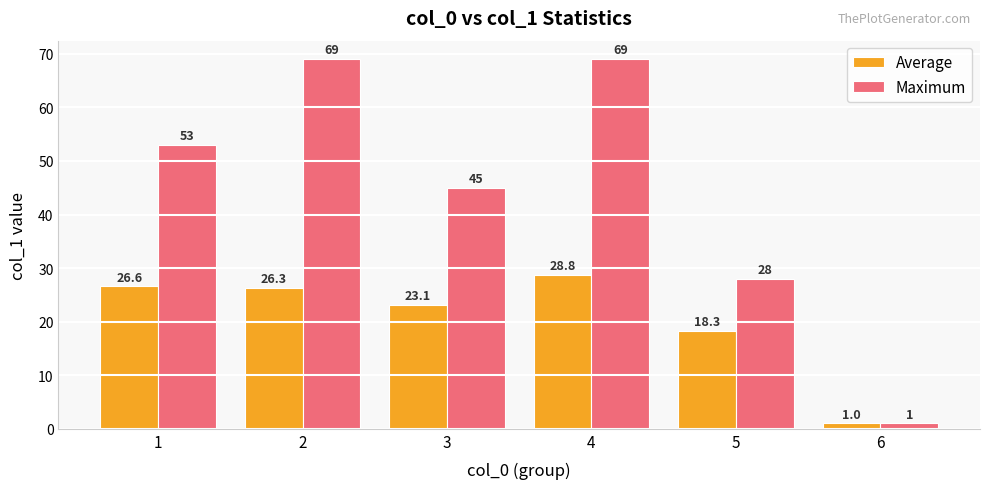

Is the value of Average at 5 greater than the value of Maximum at 6?

Yes